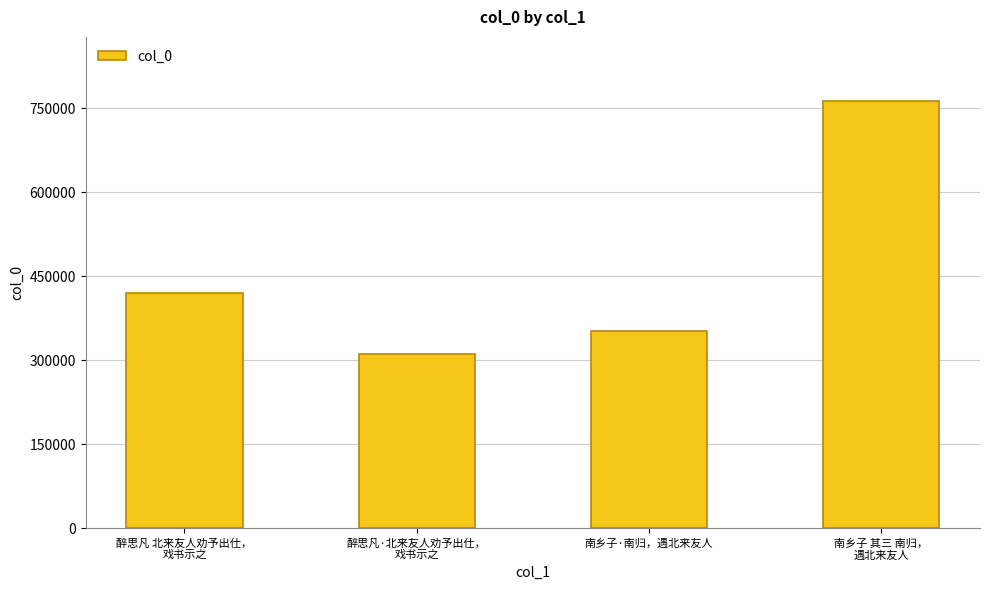

What is the ratio of the value at 醉思凡·北来友人劝予出仕，
戏书示之 to the value at 南乡子·南归，遇北来友人?

0.9